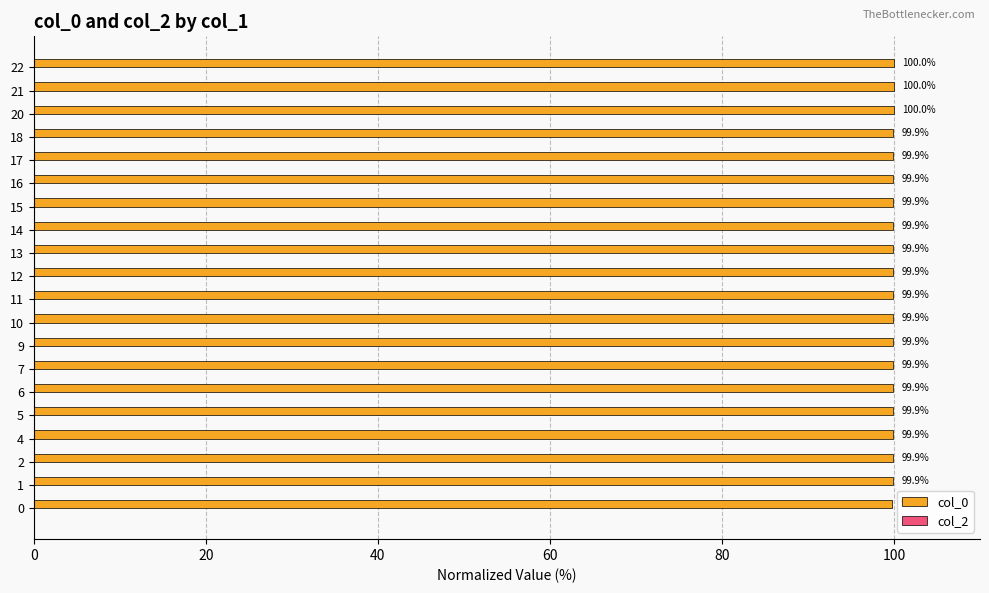

Count the values in the range 99 to 100.

20